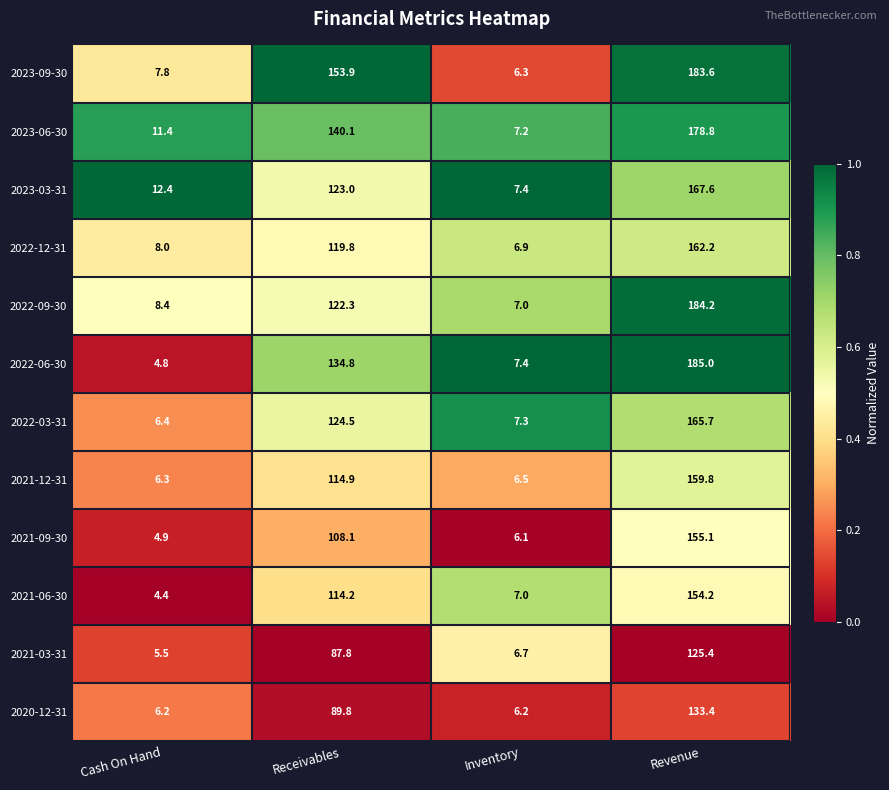

Which series has the largest range (max minus min)?

2022-06-30